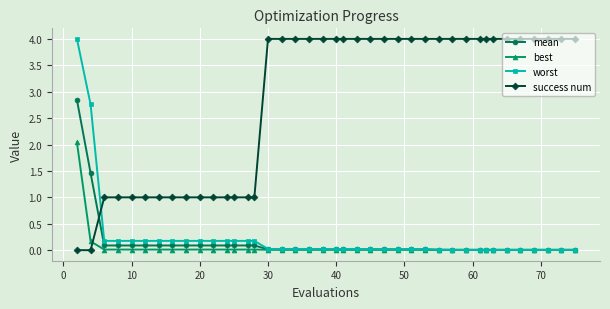

At how many categories does at least one series exceed 2?

27